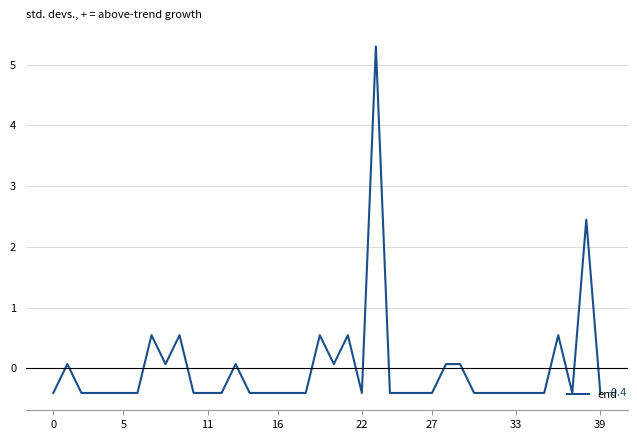

What is the minimum value shown in the chart?

-0.4